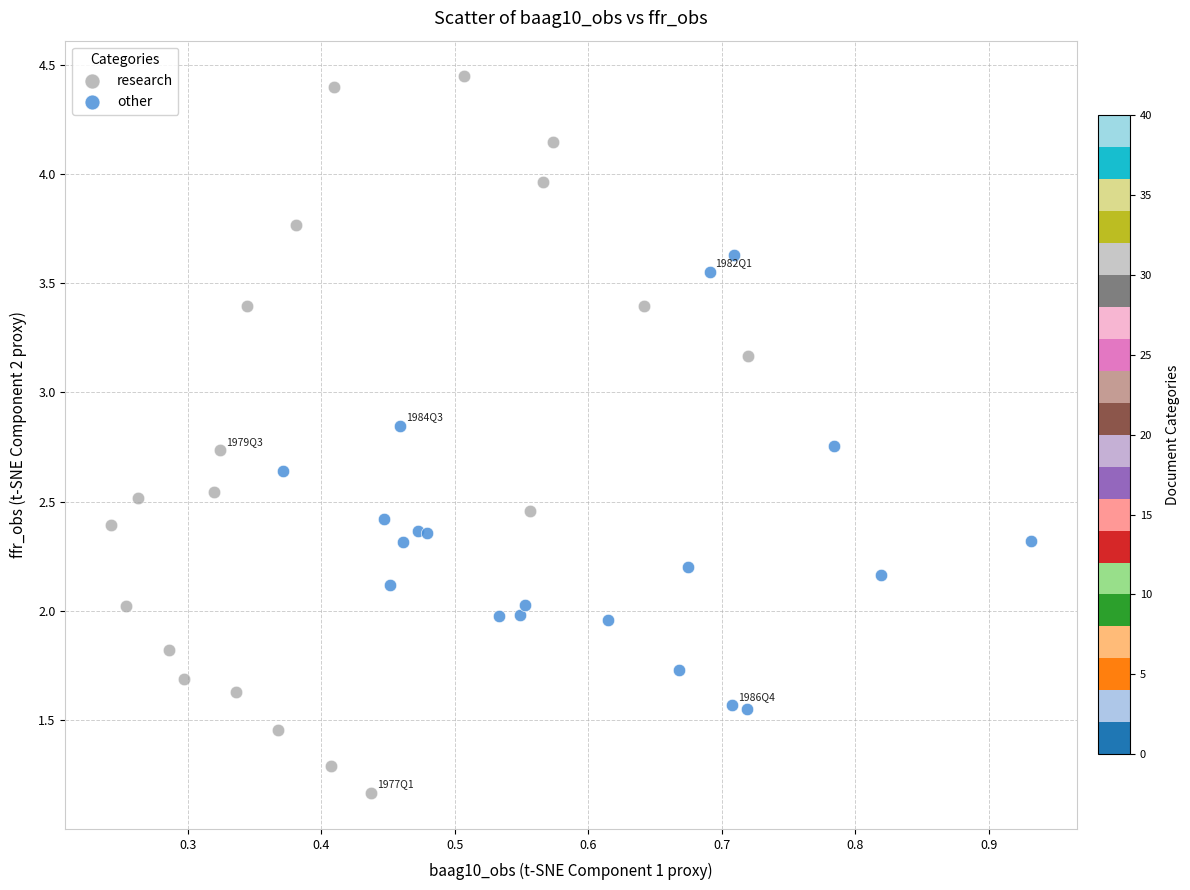

Which series contains the lowest Y value?

research